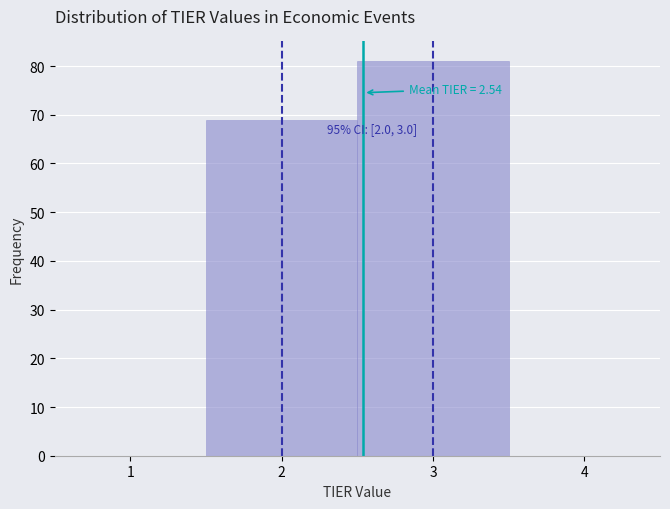

Over which range of the x-axis is the bar tallest?

2.5 to 3.5